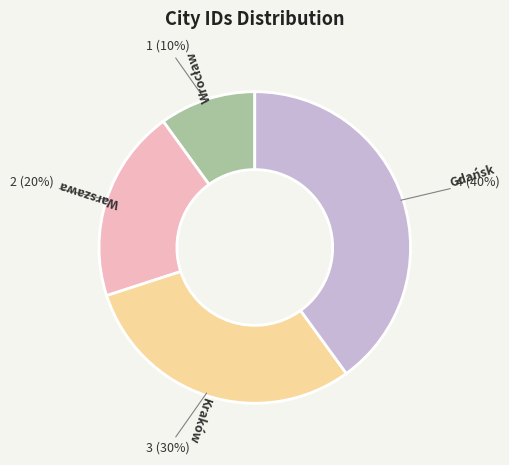

How many segments does this pie chart have?

4